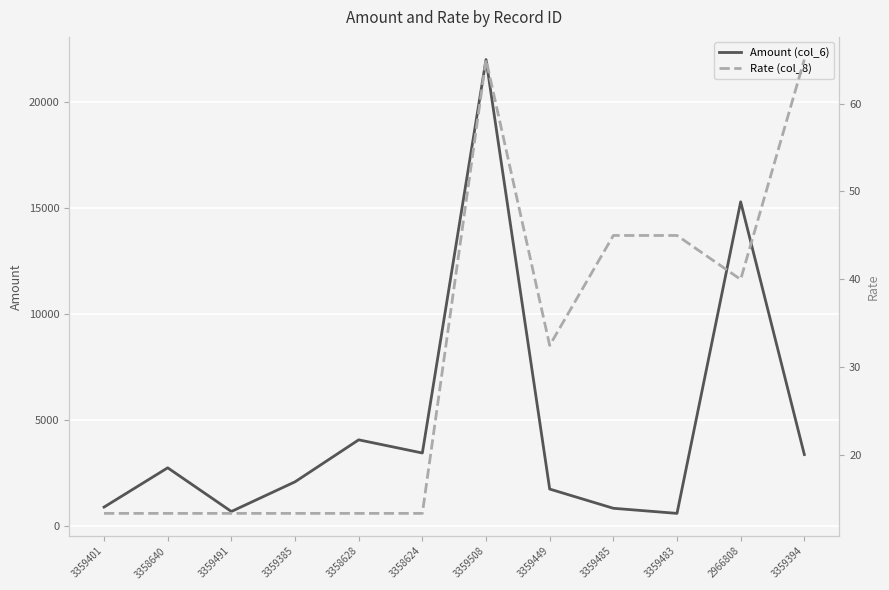

True or false: Amount (col_6) and Rate (col_8) cross at least once.

False